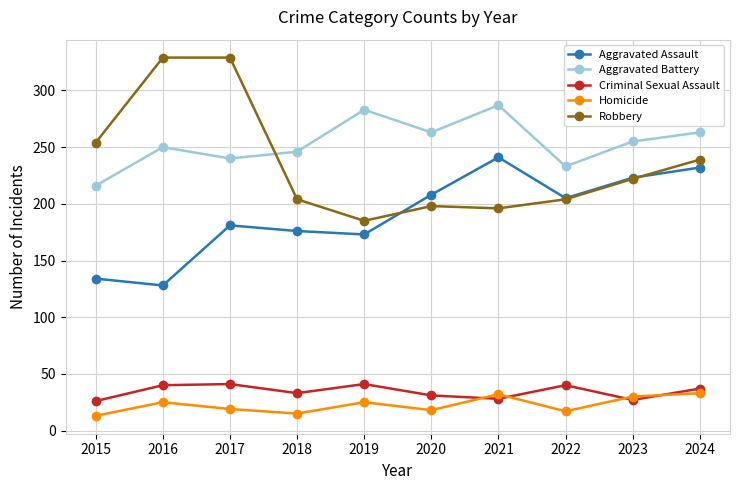

What is the value of the Aggravated Battery point at the 3rd from the left?

240